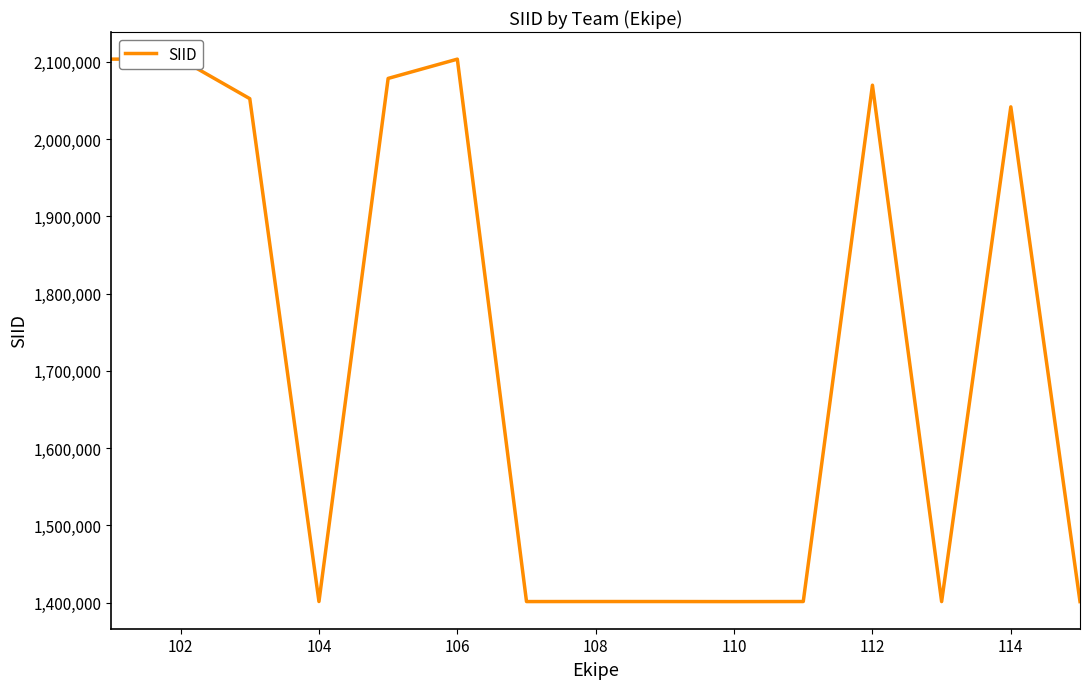

What is the smallest value displayed?

1401501